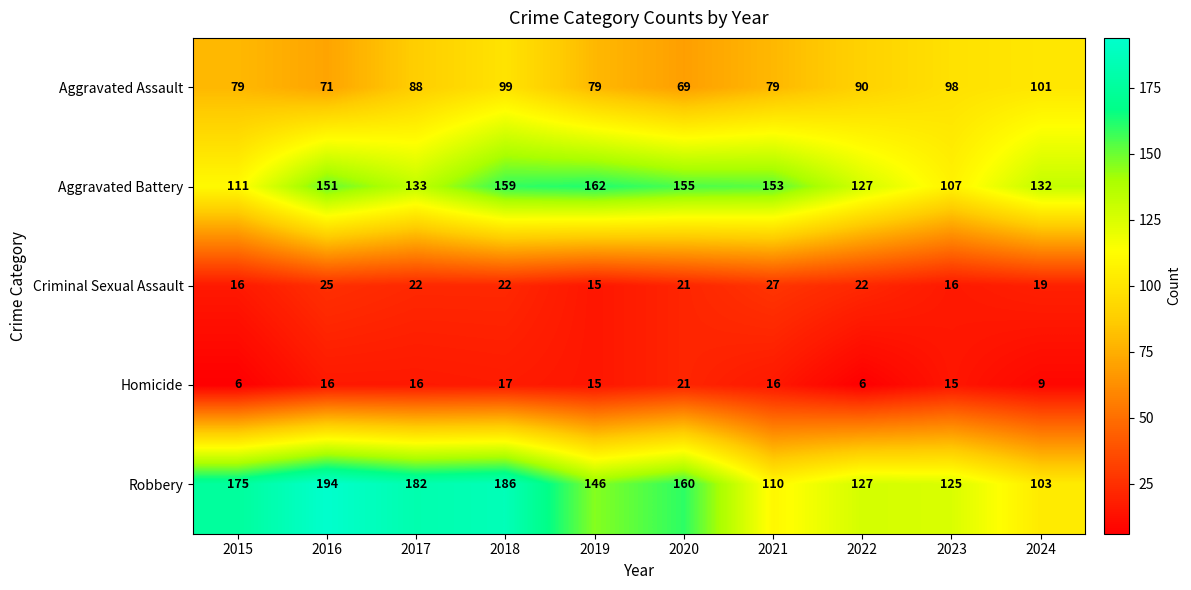

What is the difference between the Aggravated Assault values at 2019 and 2024?

22